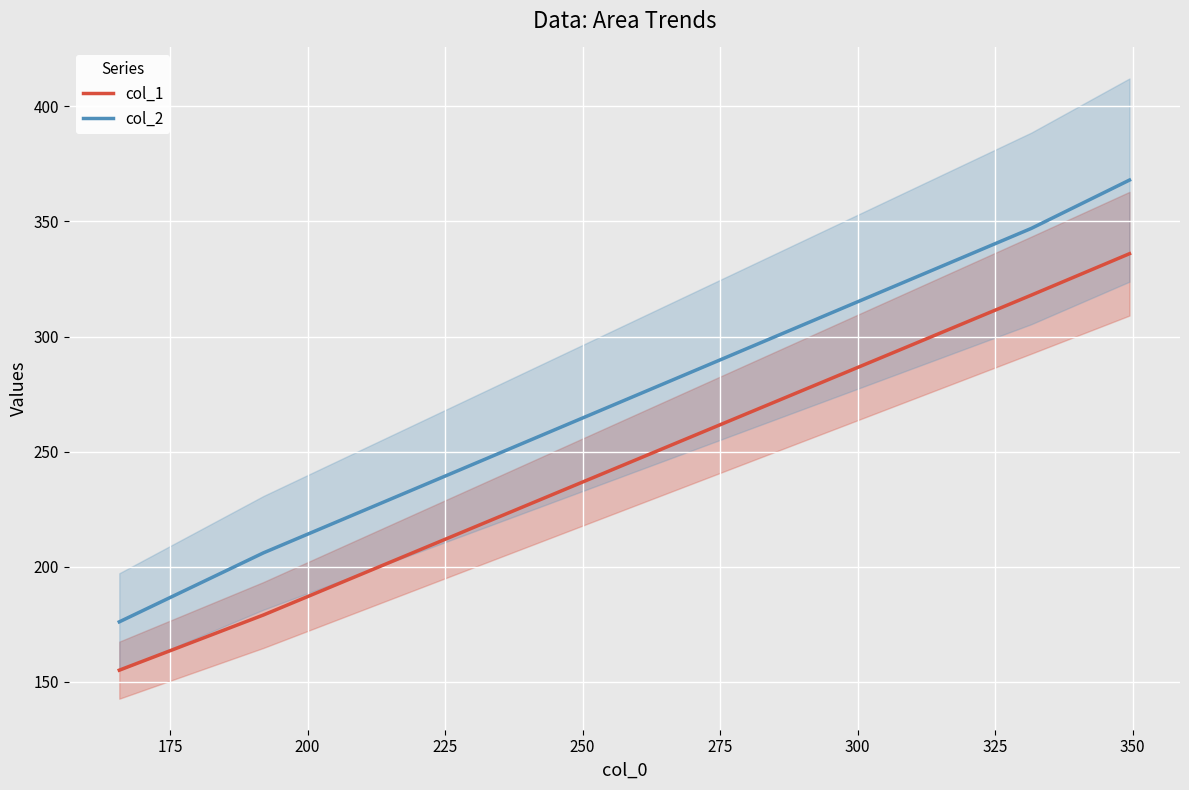

True or false: col_1 and col_2 intersect in this chart.

False